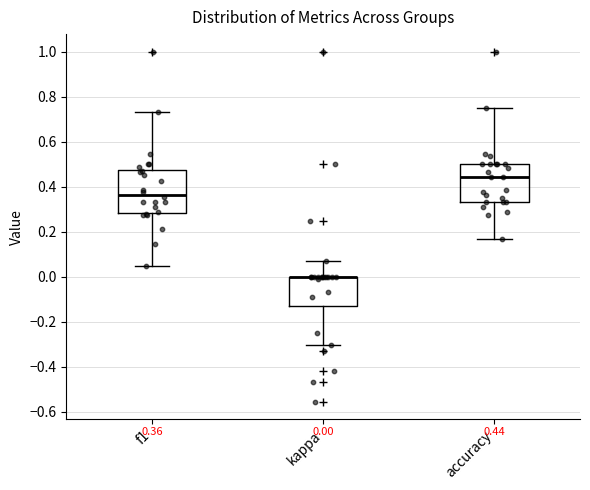

Comparing the boxes themselves (not the whiskers), which one is the tallest?

f1